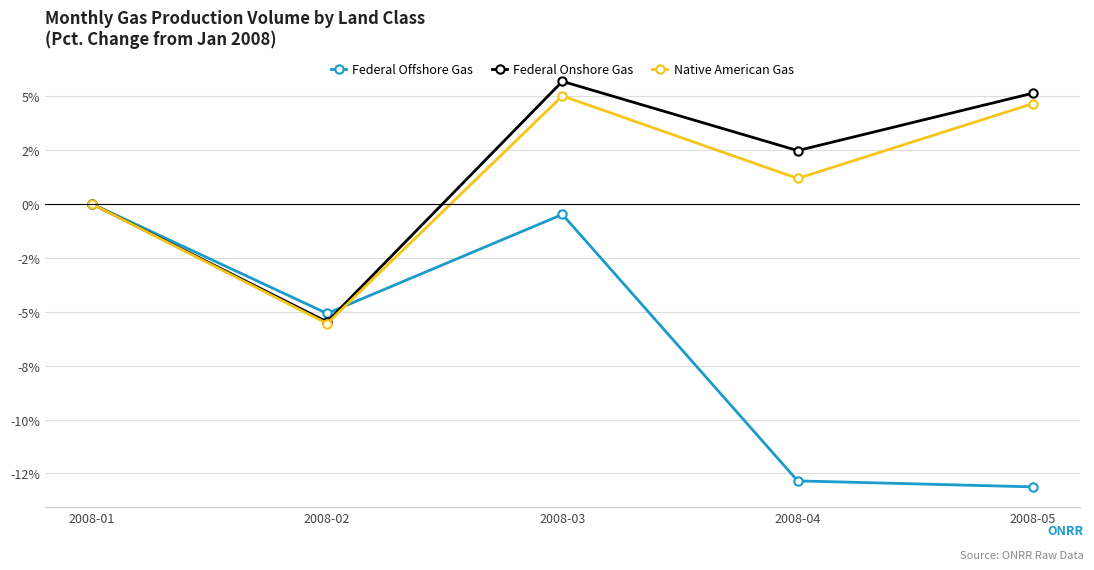

At which category does Federal Offshore Gas reach its first local valley?

2008-02